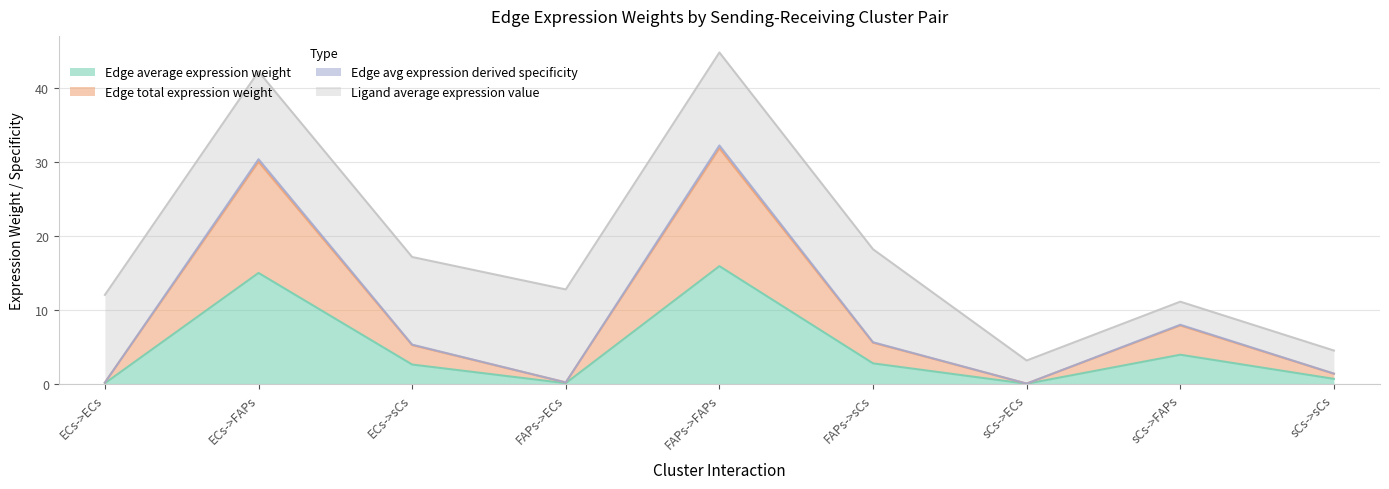

What position from the left is FAPs->FAPs?

5